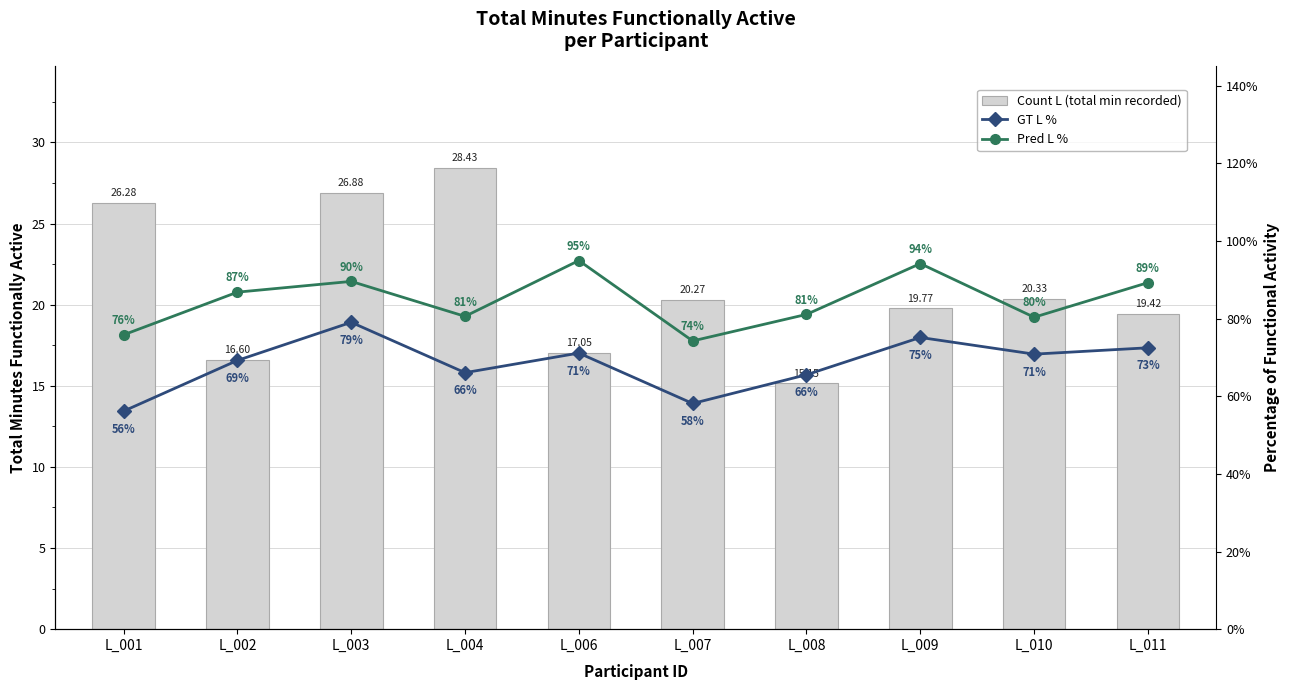

Which label corresponds to the smallest value in the chart?

L_001